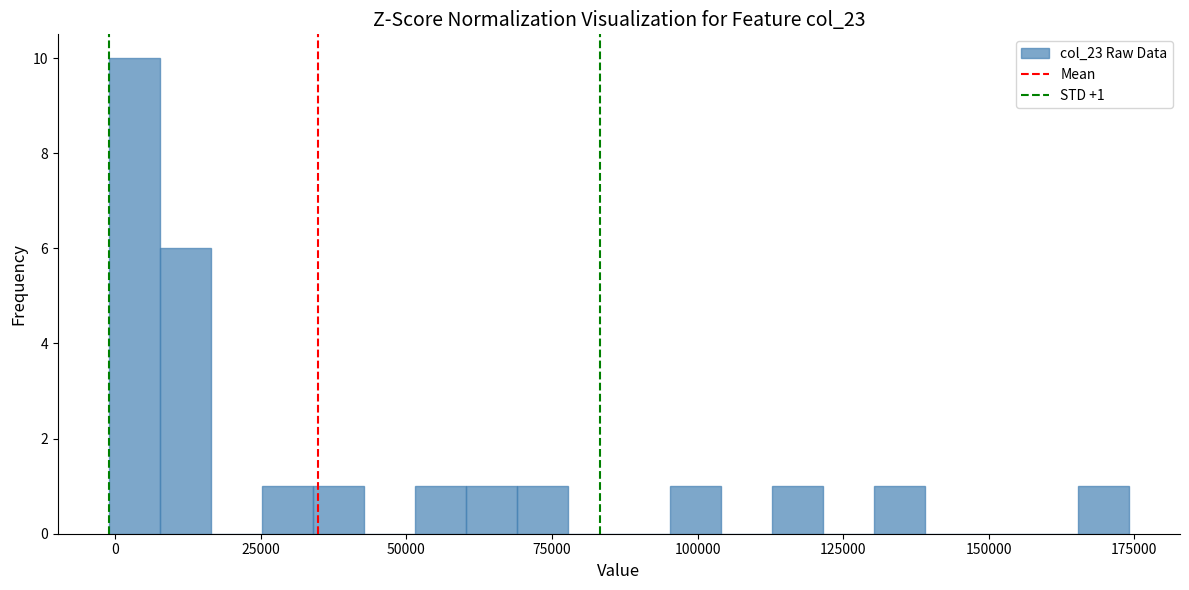

Around what value on the x-axis is the tallest bar? Give the approximate position of its centre, as read against the axis.

5000